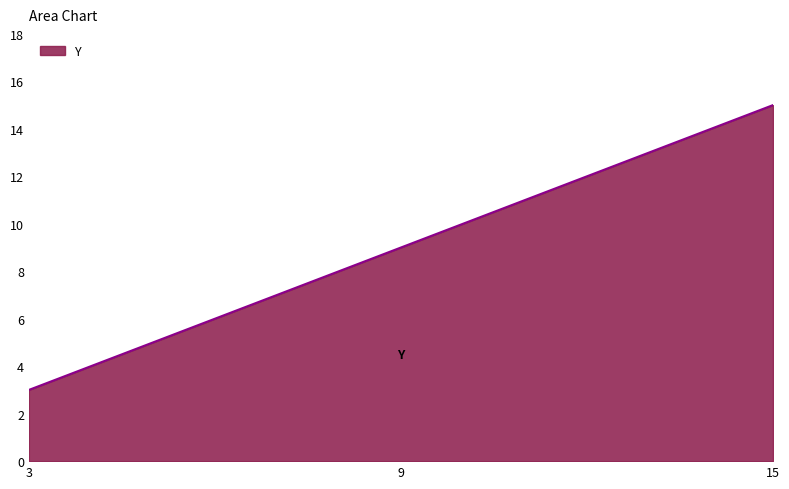

The value at 3 is 2. True or false?

False